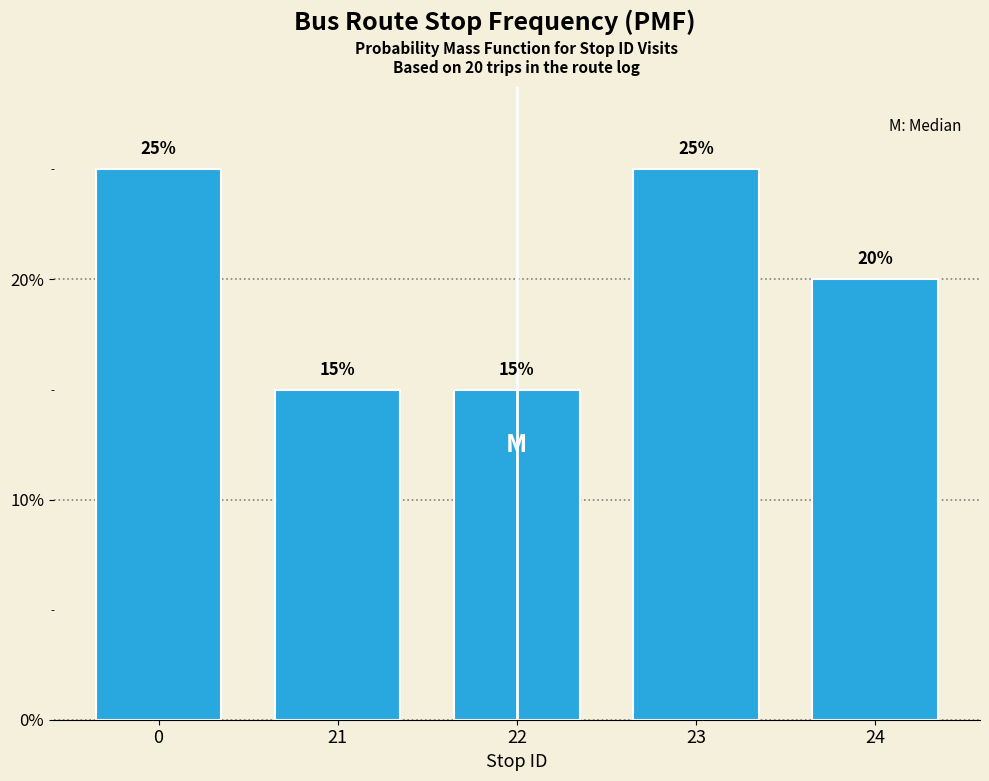

Reading left to right, transcribe all the data shown in this chart.

25	15	15	25	20